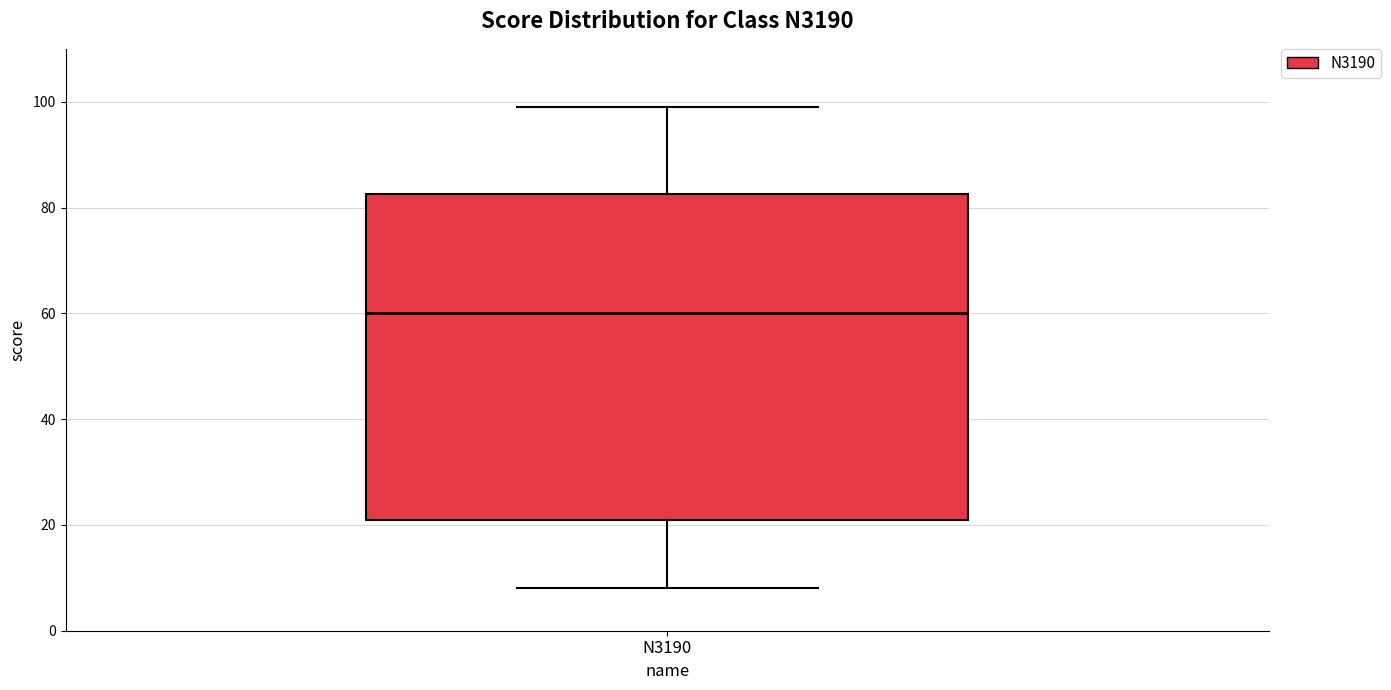

Transcribe this box plot: give where the median line is, the range the box spans, and where the two whiskers end, as read against the y-axis. The values are not printed on the chart, so give them approximately, as read against the axis.

median 60, box 22 to 82, whiskers 8 to 100